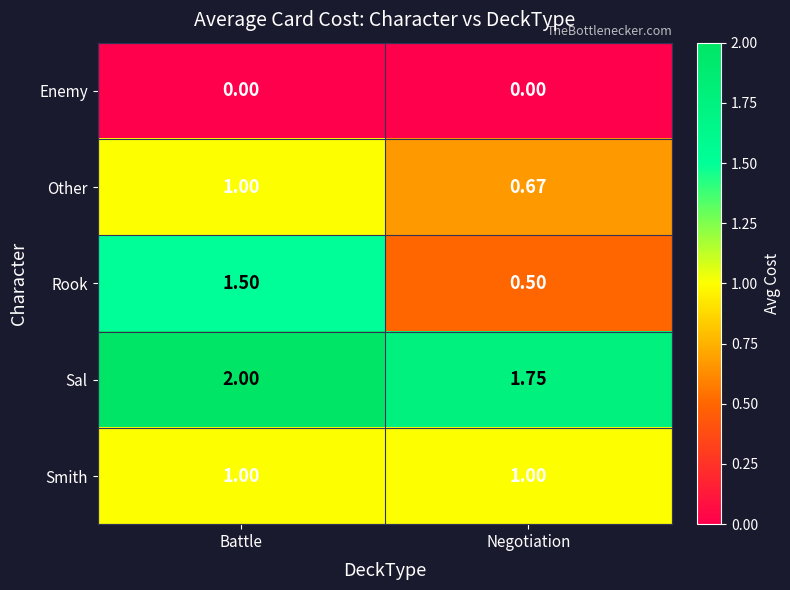

Which series has the largest range (max minus min)?

Rook